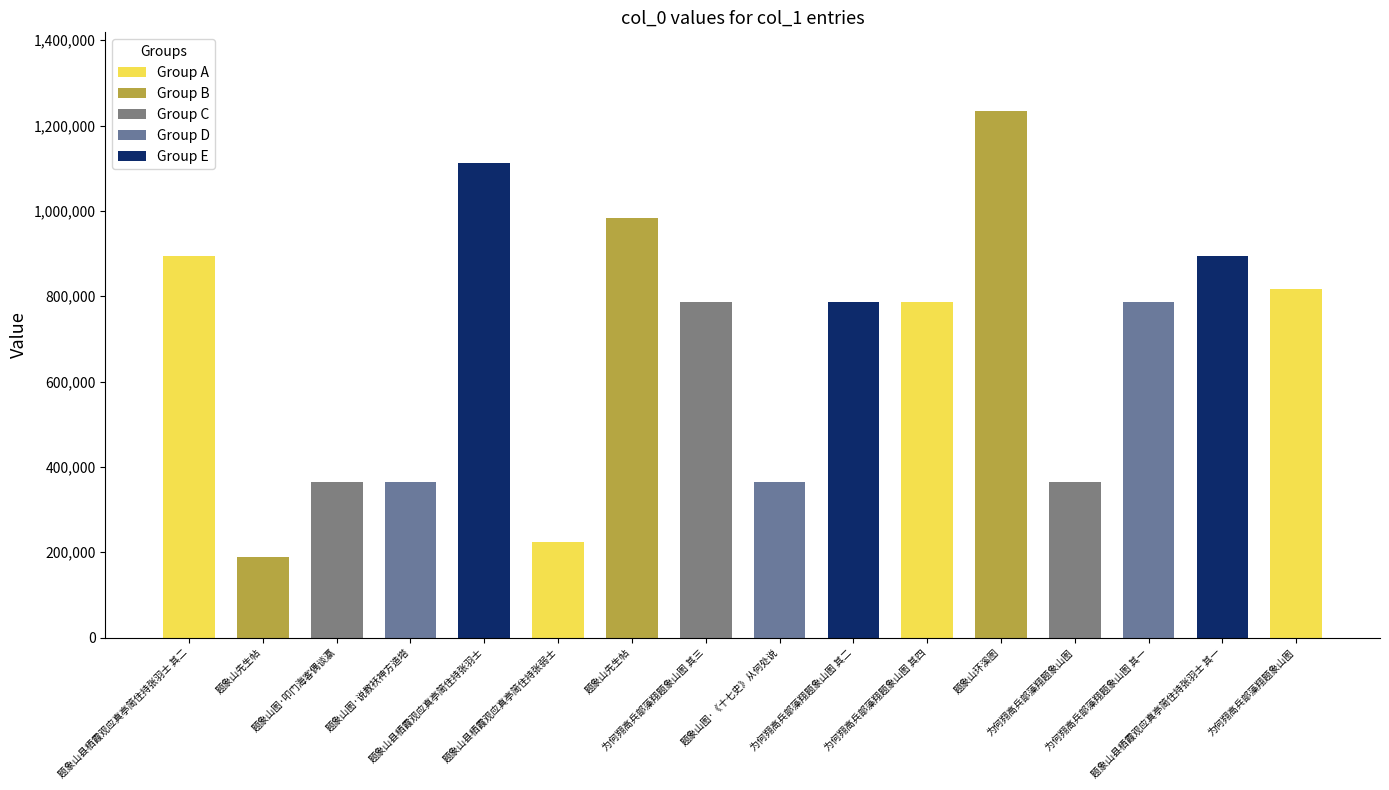

Does the chart contain any negative values?

No